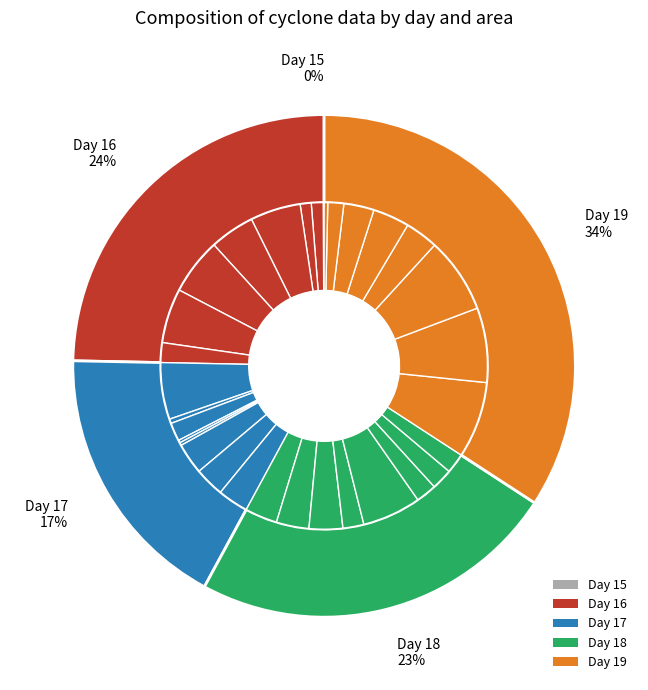

To the nearest percent, what is the average slice percentage?

4%